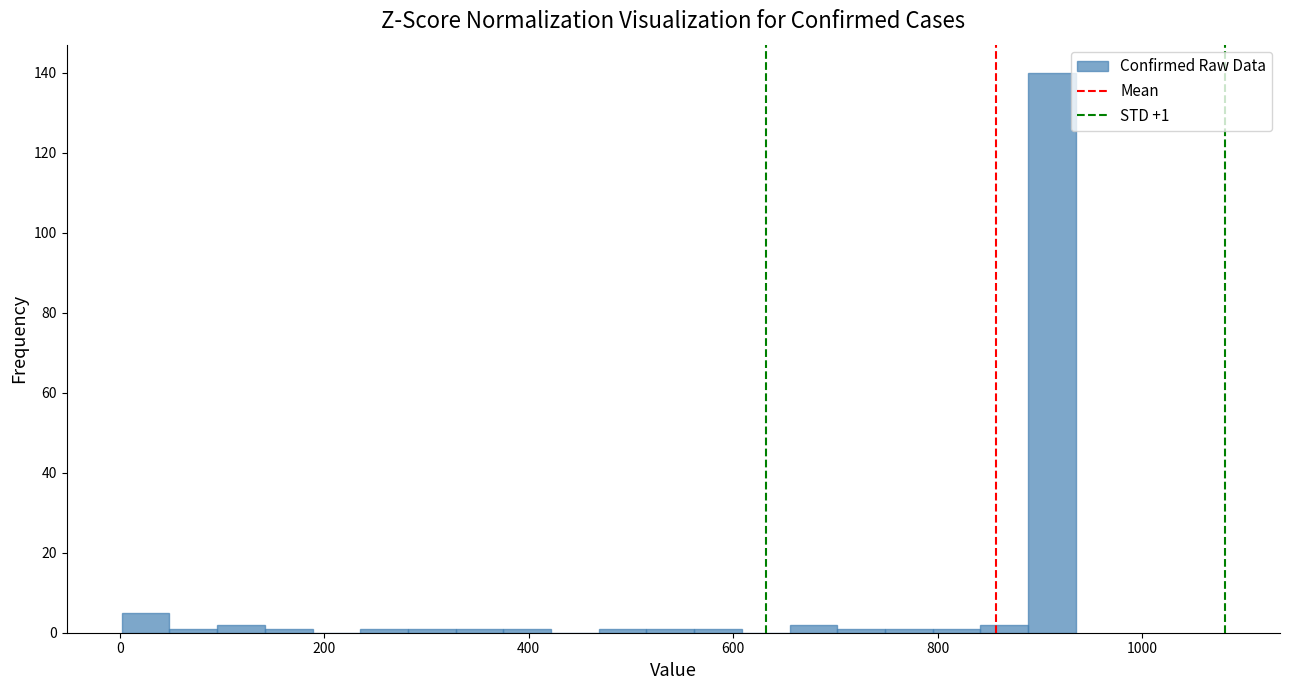

Around what value on the x-axis is the tallest bar? Give the approximate position of its centre, as read against the axis.

920